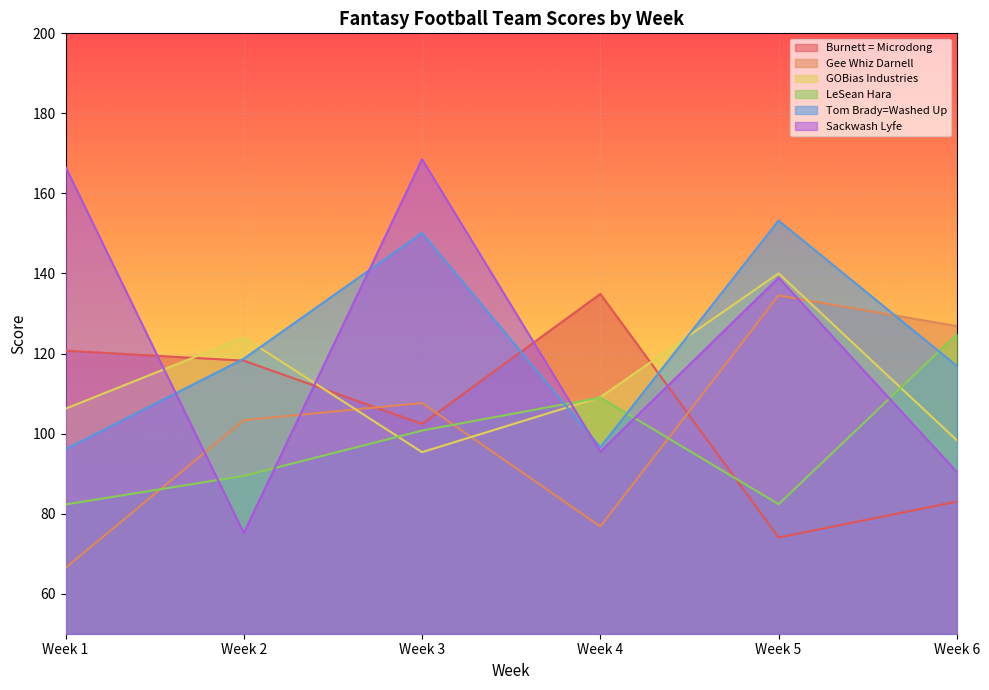

True or false: Tom Brady=Washed Up has a value of 116.9 at Week 6.

True